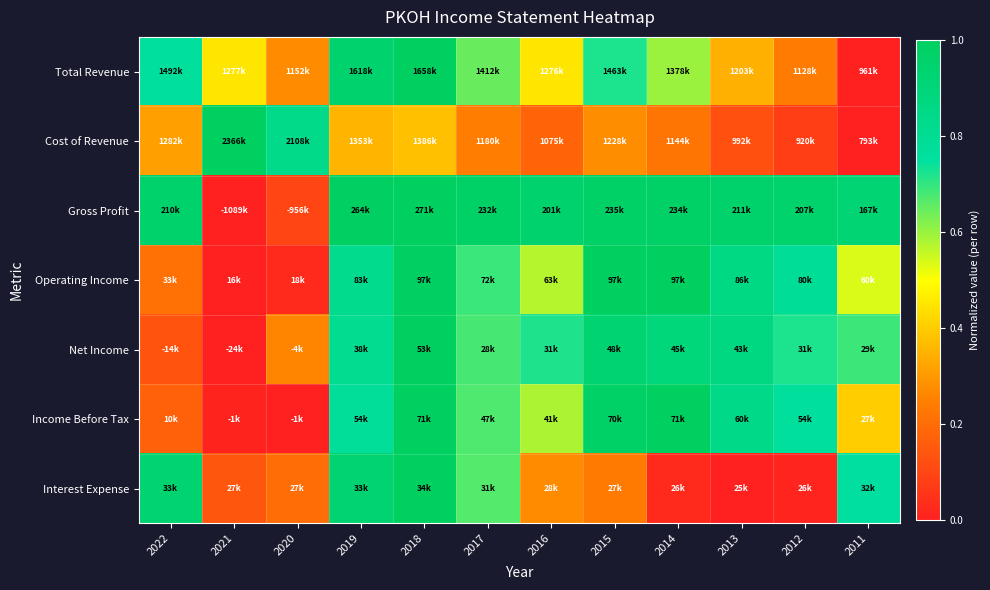

What is the difference between the highest and lowest values at 2019?

0.6